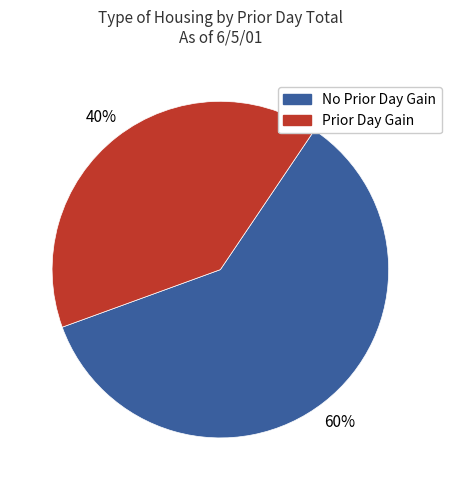

To the nearest percent, what is the average slice percentage?

50%